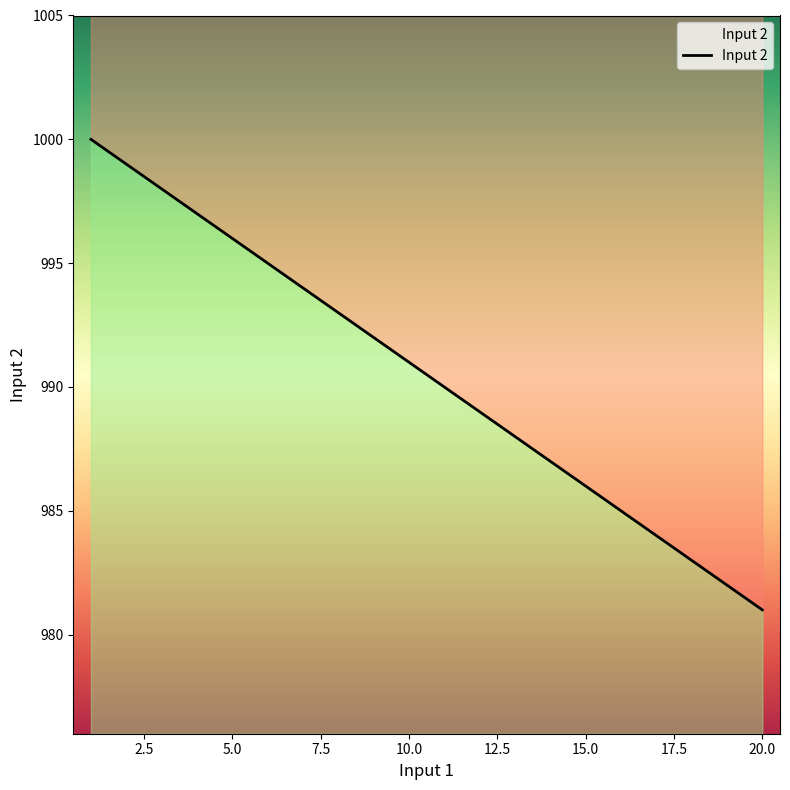

How many distinct data groups are displayed?

1